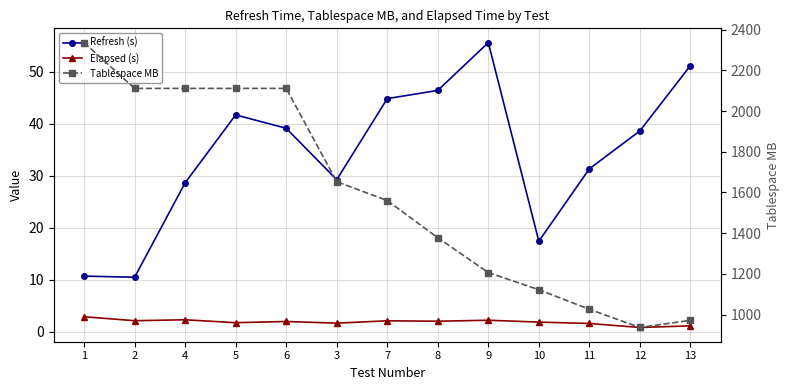

What is the label of the 13th point from the left?

13